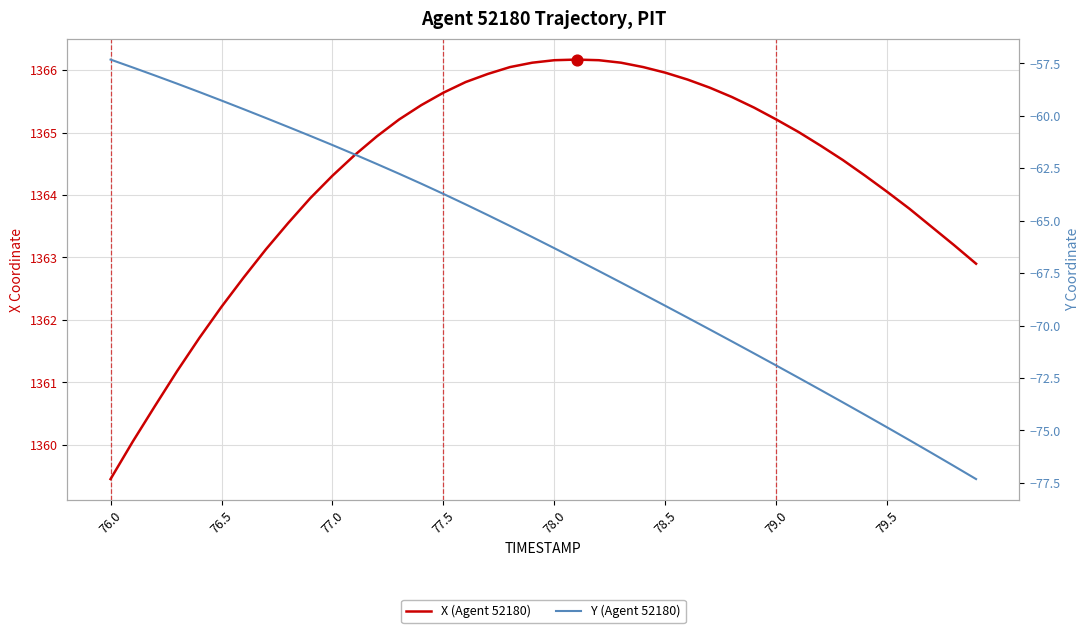

What are all the series names shown in the legend?

X (Agent 52180), Y (Agent 52180)